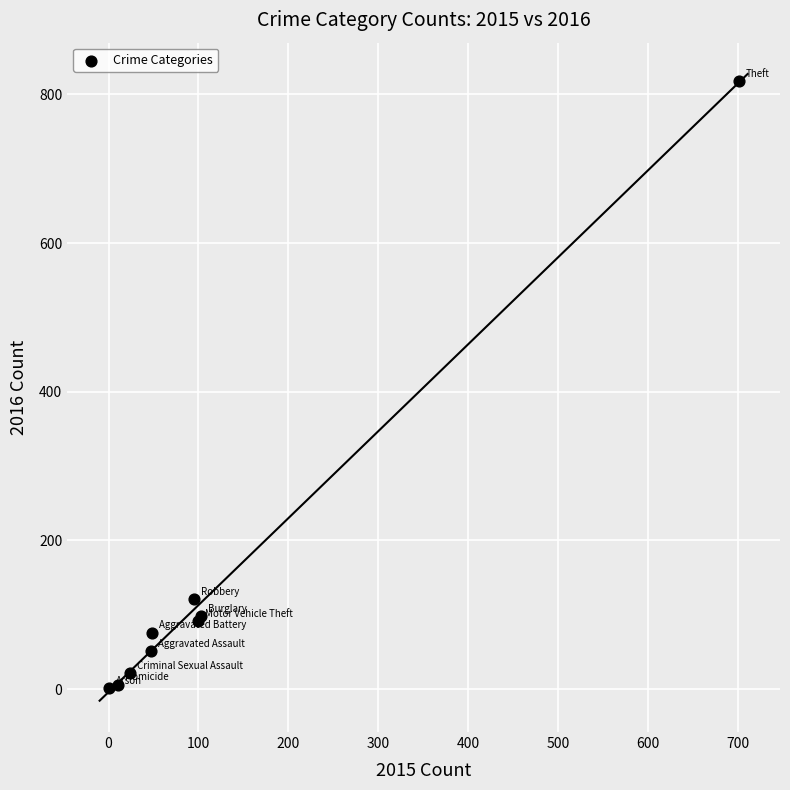

What Y value in the scatter plot is closest to 409?

121